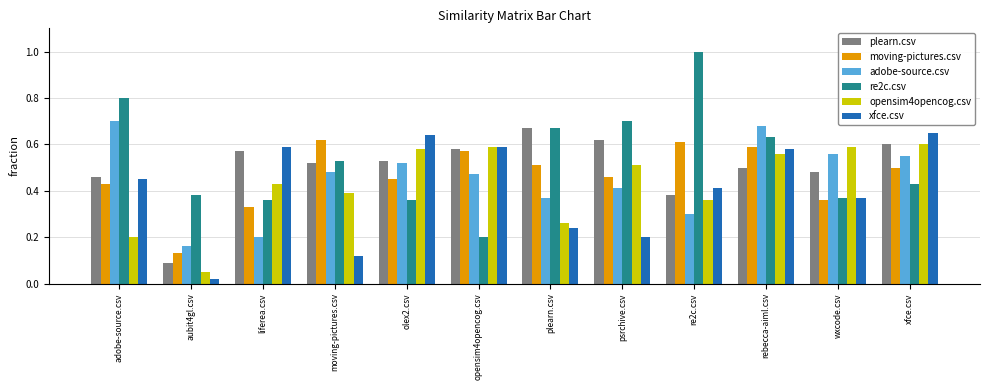

True or false: opensim4opencog.csv has a value of 0.4 at moving-pictures.csv.

True